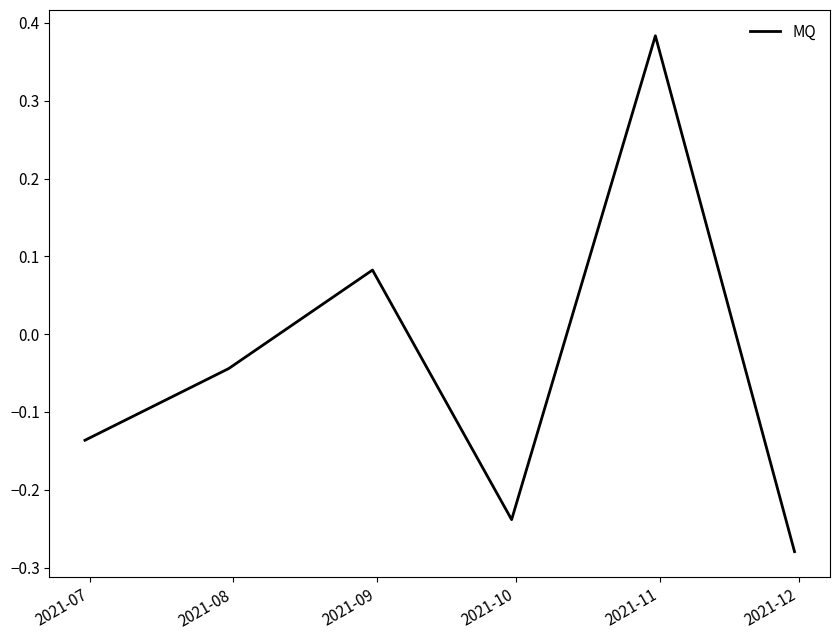

Does the chart display data point markers on the line(s)?

No